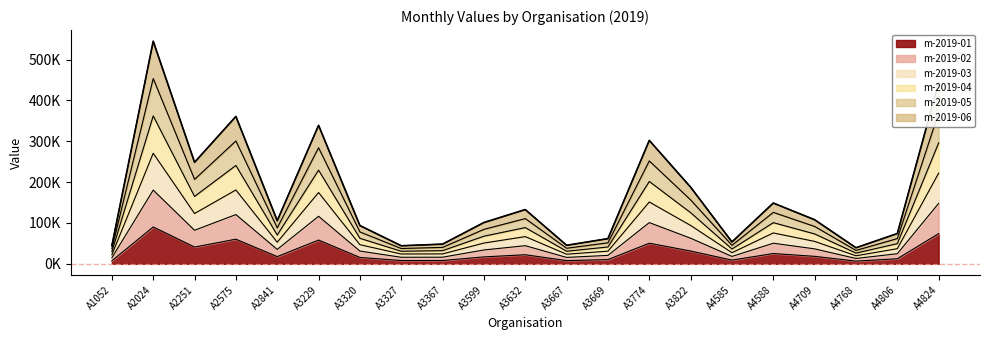

Which category has the lowest value across all series?

A4768